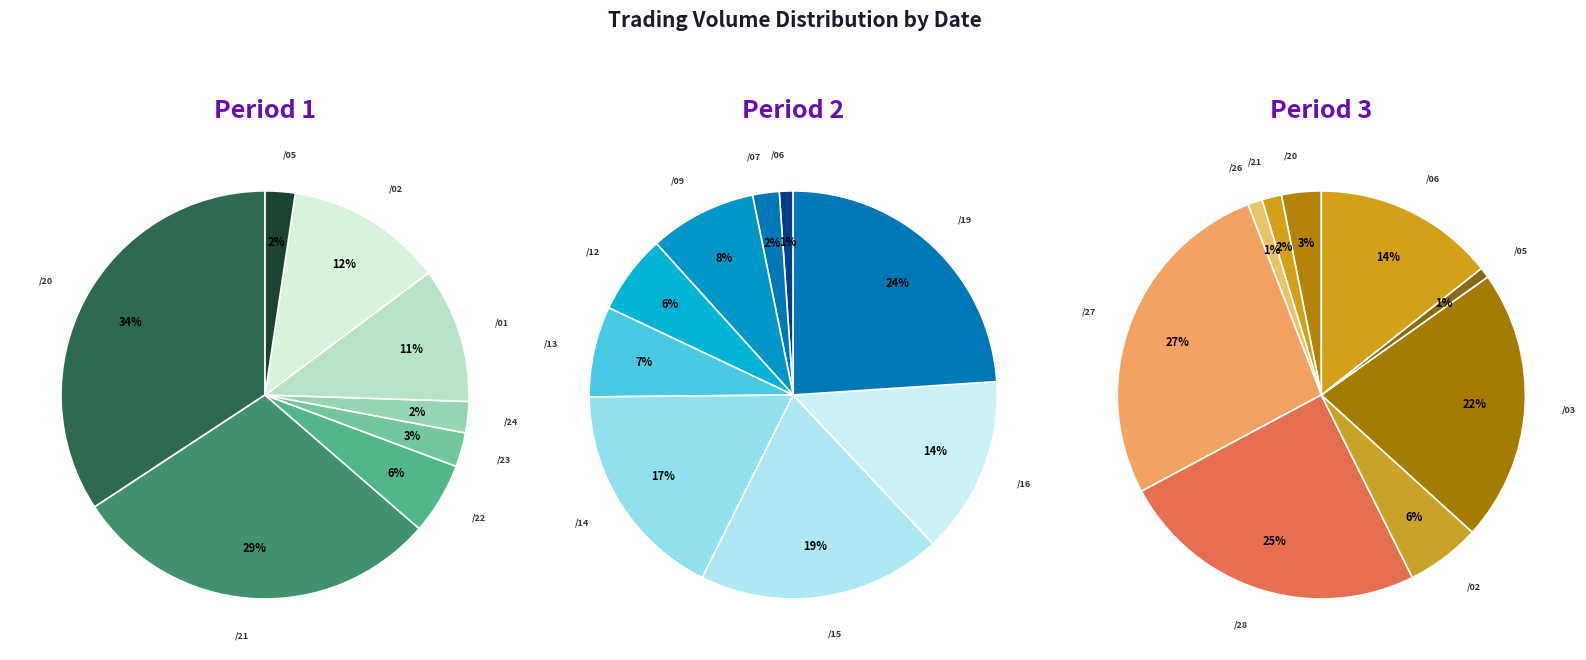

Which has a higher value, 101/03/26 or 101/02/21?

101/02/21